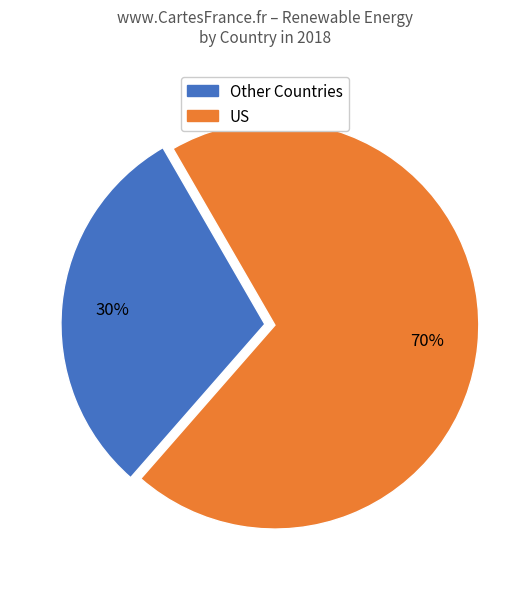

Is there a majority slice in this chart?

Yes